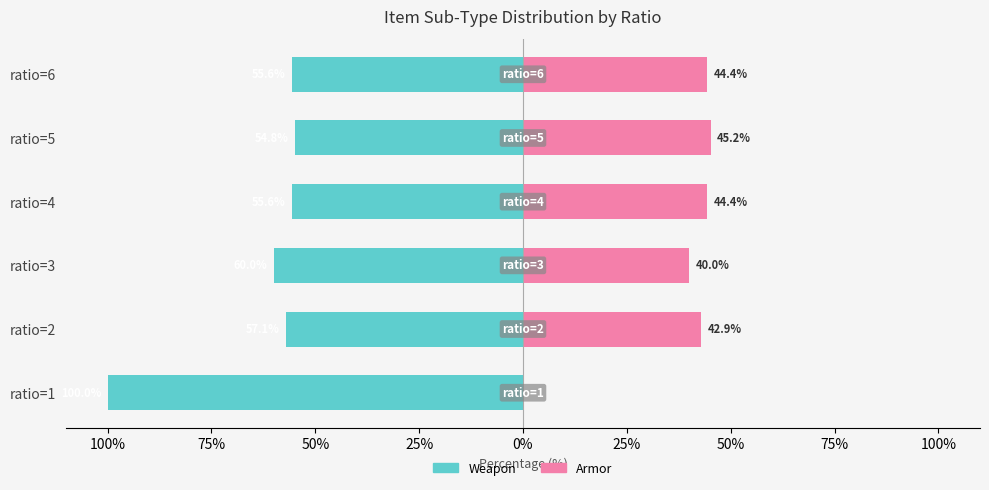

Are the bars horizontal?

Yes